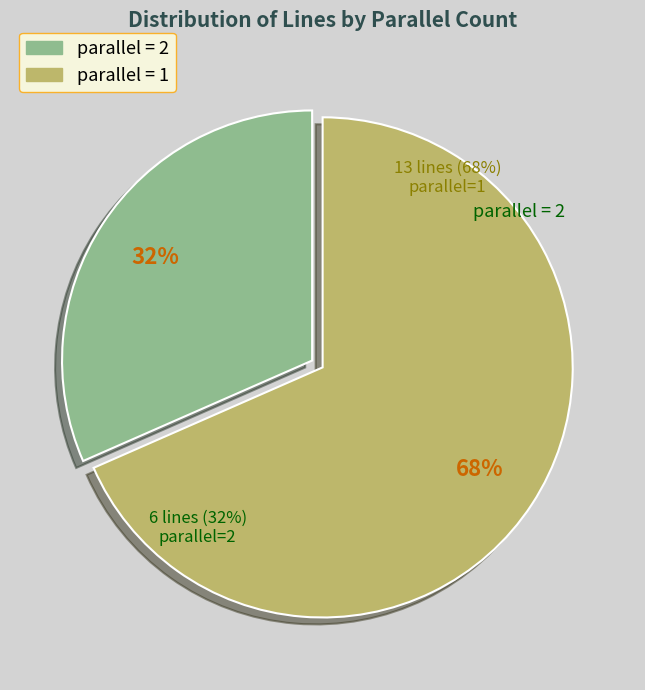

How many segments does this pie chart have?

2